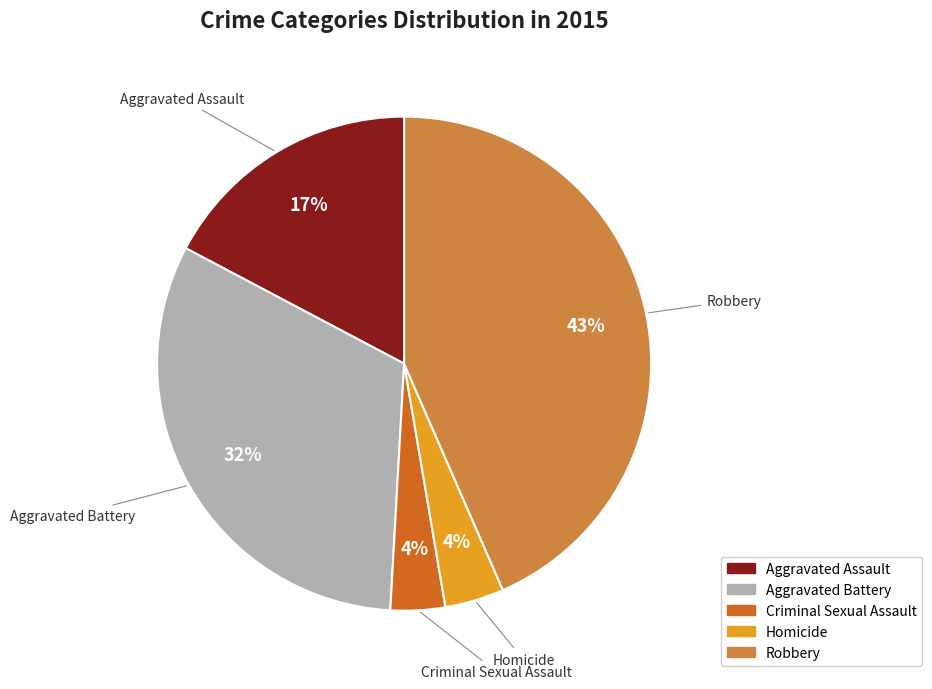

What is the largest slice in the pie chart?

Robbery